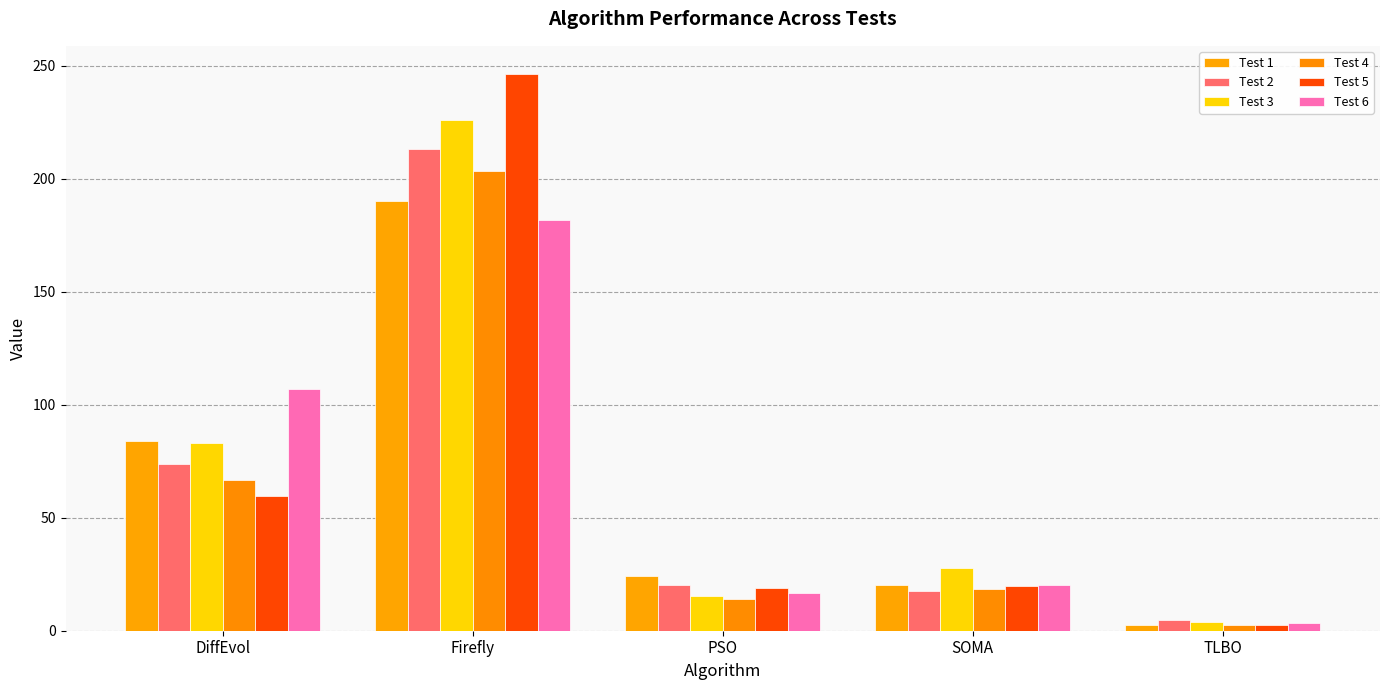

Which series has the largest total across all categories?

Test 3